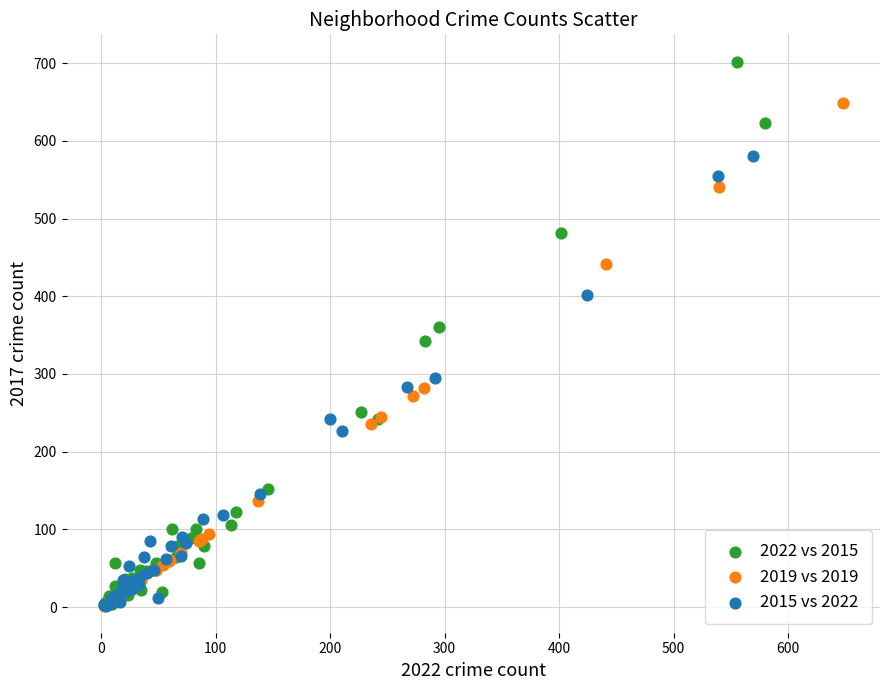

What are all the series names shown in the legend?

2022 vs 2015, 2019 vs 2019, 2015 vs 2022